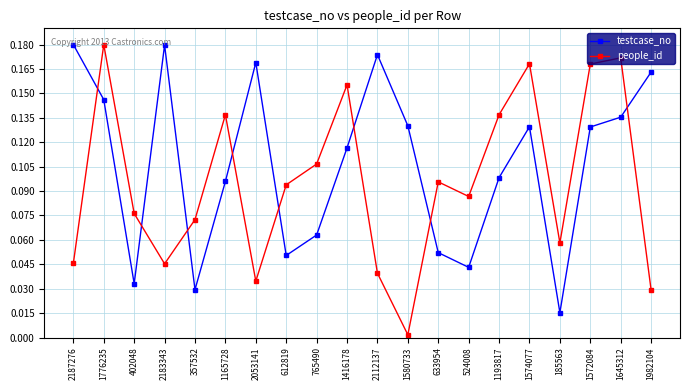

The value of testcase_no at 1580733 is 0.1. True or false?

True